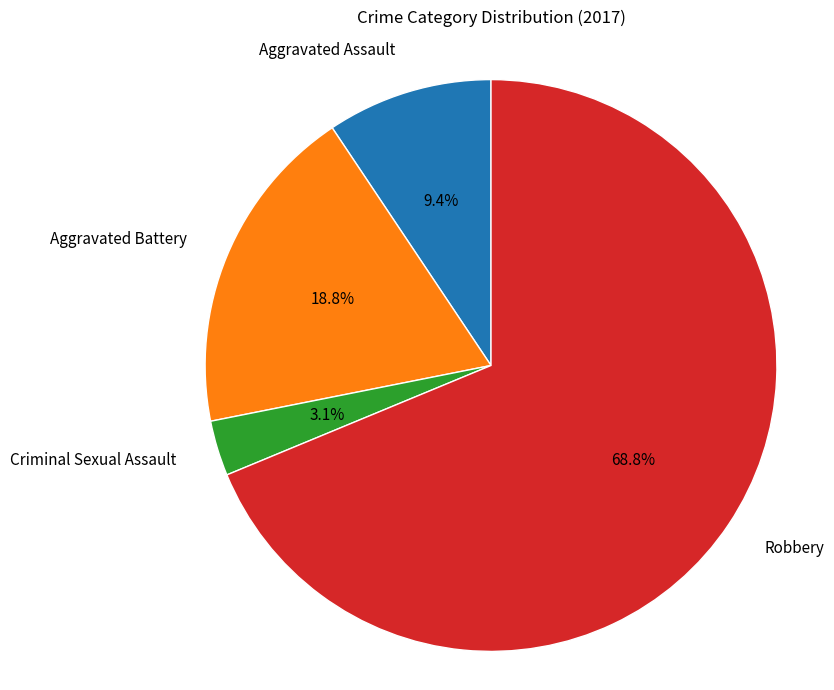

The Aggravated Assault slice represents 9% of the pie. True or false?

True